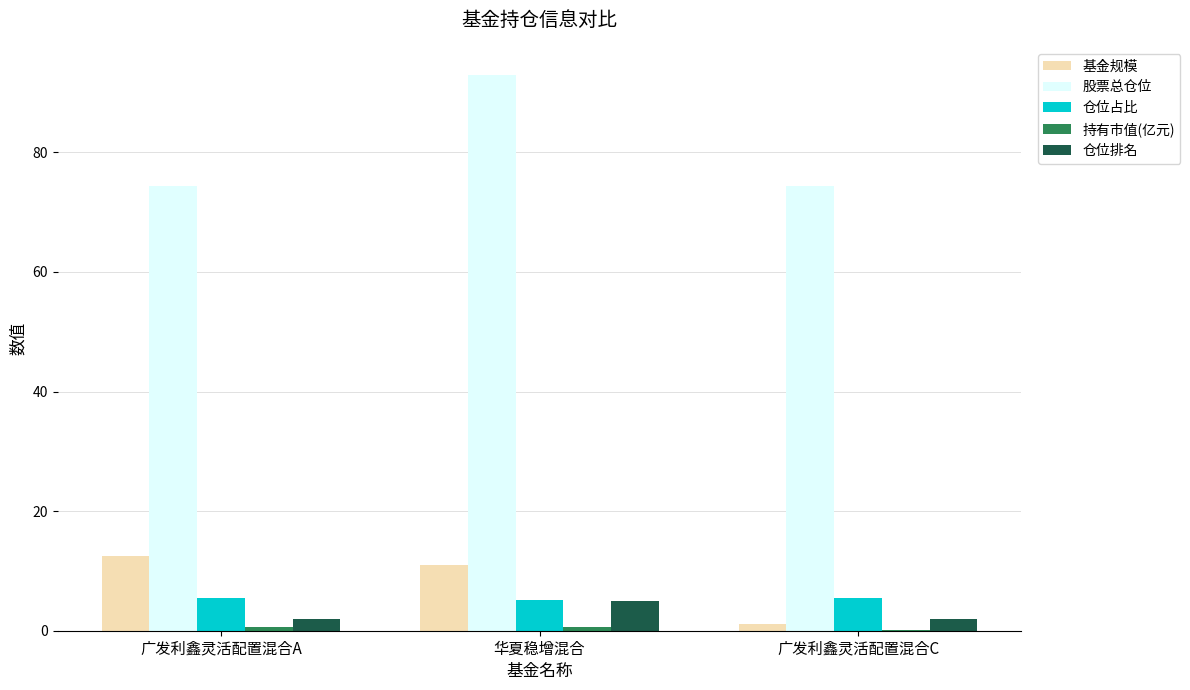

Is it true that 仓位排名 equals 2.0 at 广发利鑫灵活配置混合A?

True